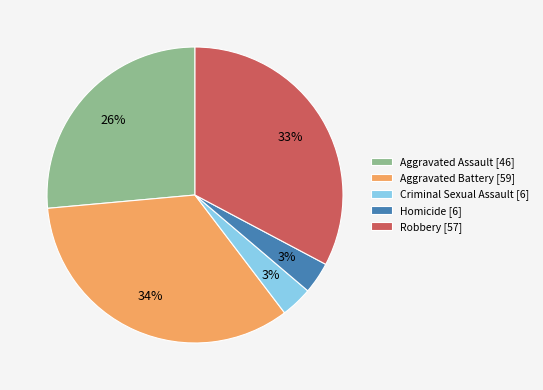

To the nearest percent, what portion does Criminal Sexual Assault represent?

3%